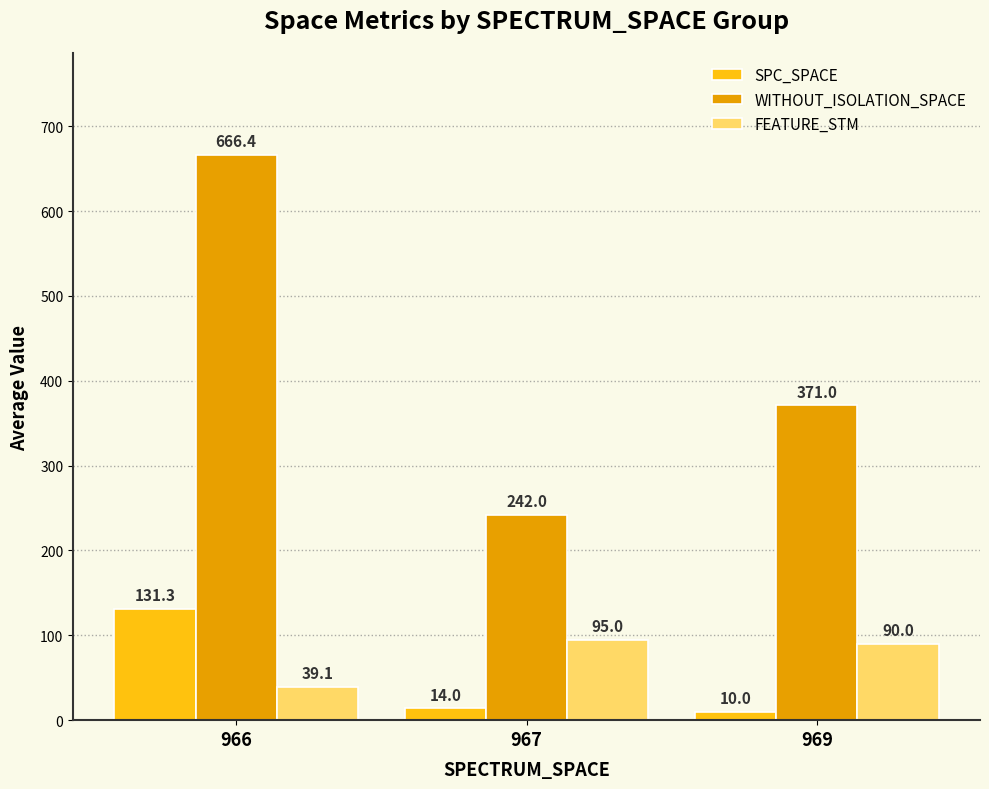

Rank the series by their maximum value, from highest to lowest.

WITHOUT_ISOLATION_SPACE, SPC_SPACE, FEATURE_STM